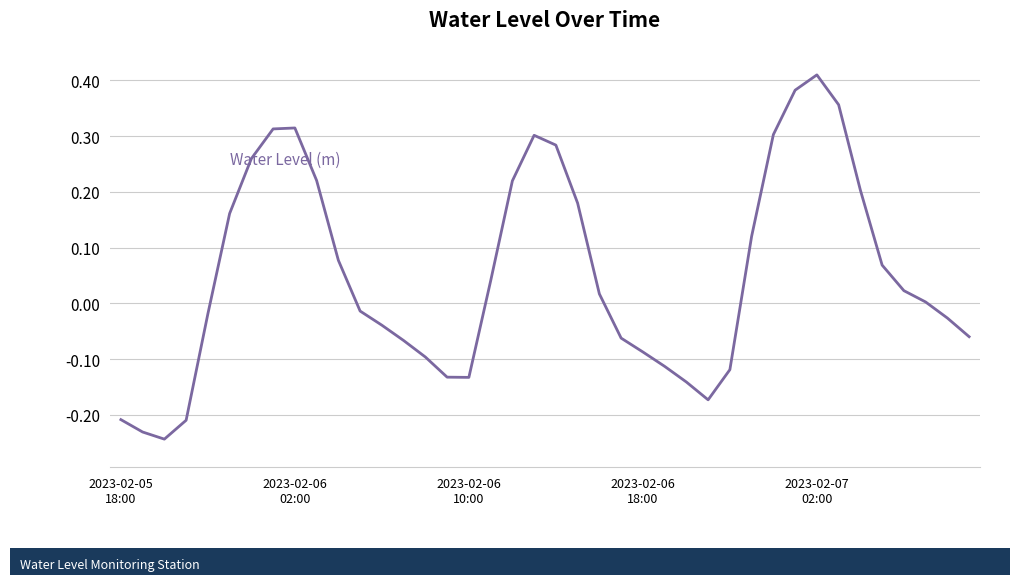

What is the difference between the maximum and minimum values?

0.7